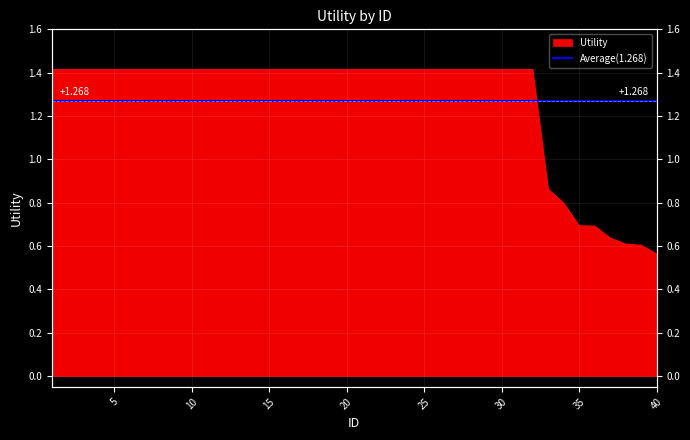

What is the maximum value shown in the chart?

1.4